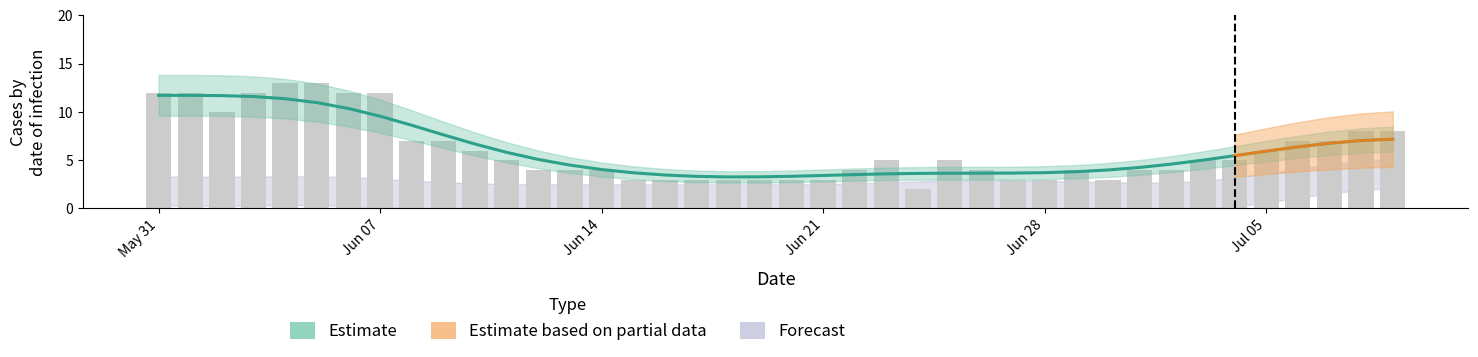

Reading right to left, list all the values displayed in this chart.

8	8	7	7	6	5	5	4	4	3	4	3	3	4	5	2	5	4	3	3	3	3	3	3	3	4	4	4	5	6	7	7	12	12	13	13	12	10	12	12